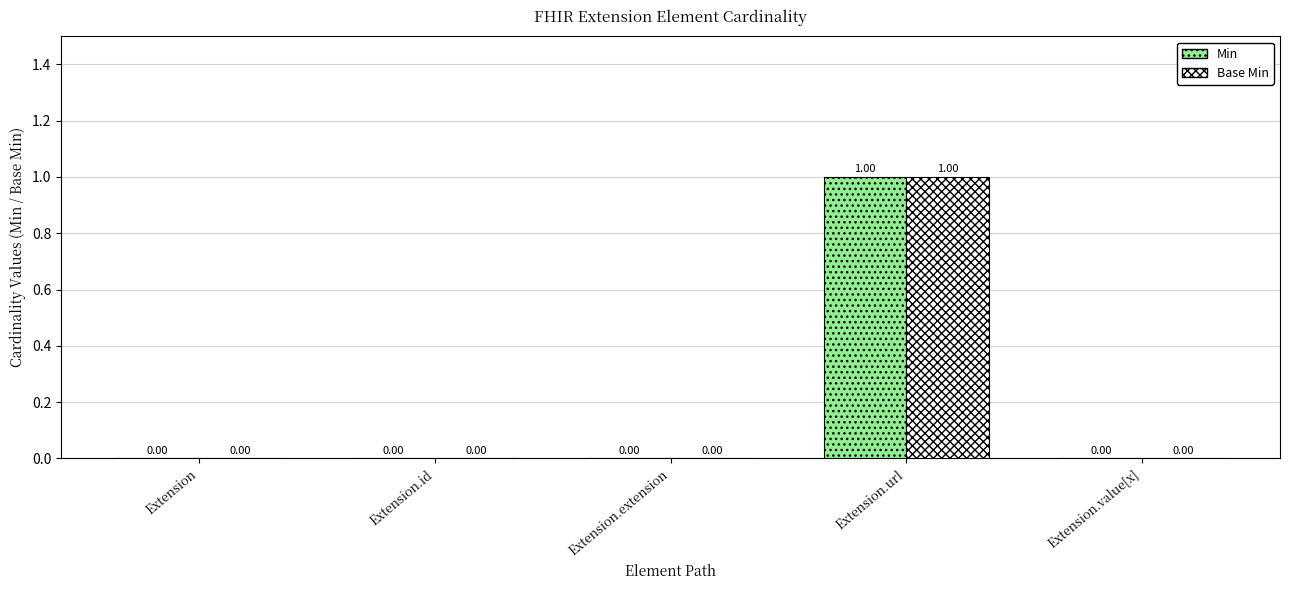

Reading right to left, list all the values displayed in this chart.

Min: 0	1	0	0	0
Base Min: 0	1	0	0	0